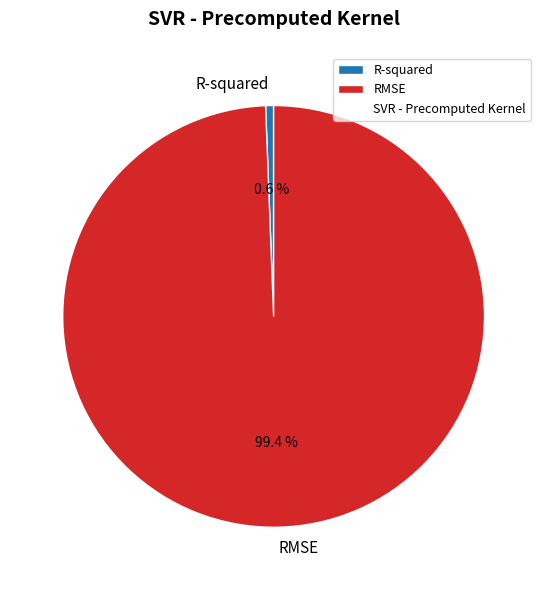

What percentage is the RMSE slice, to the nearest percent?

99%